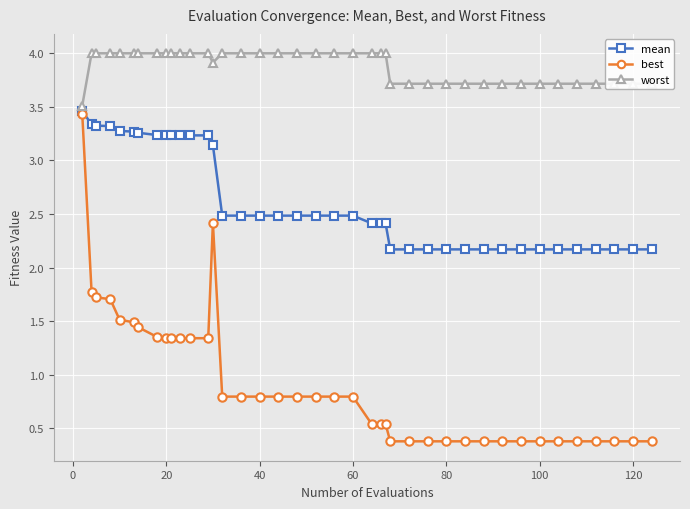

How many distinct data groups are displayed?

3